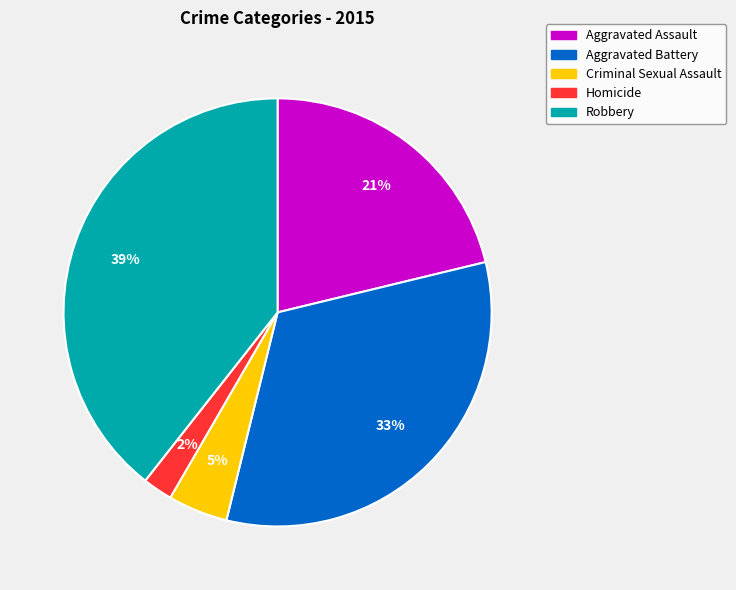

What is the smallest slice in the pie chart?

Homicide